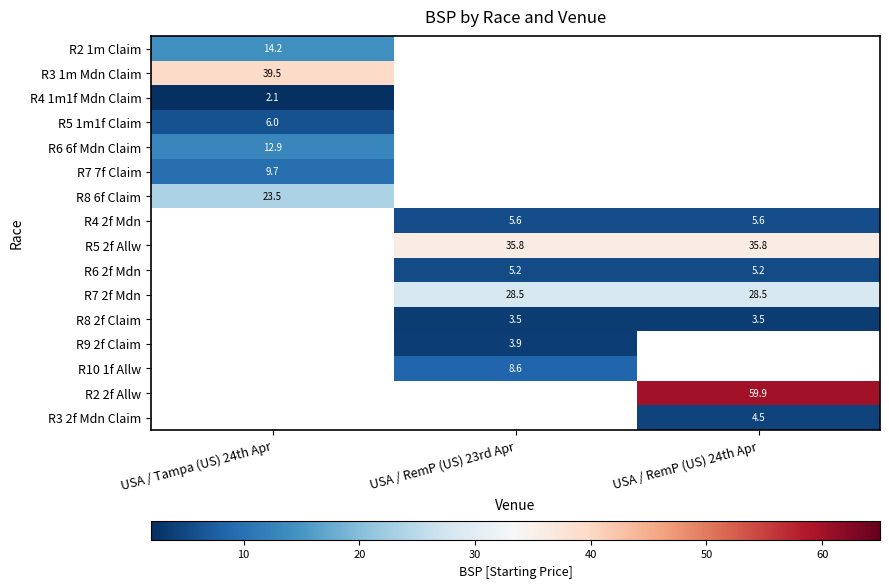

At how many categories does at least one series exceed 8?

3